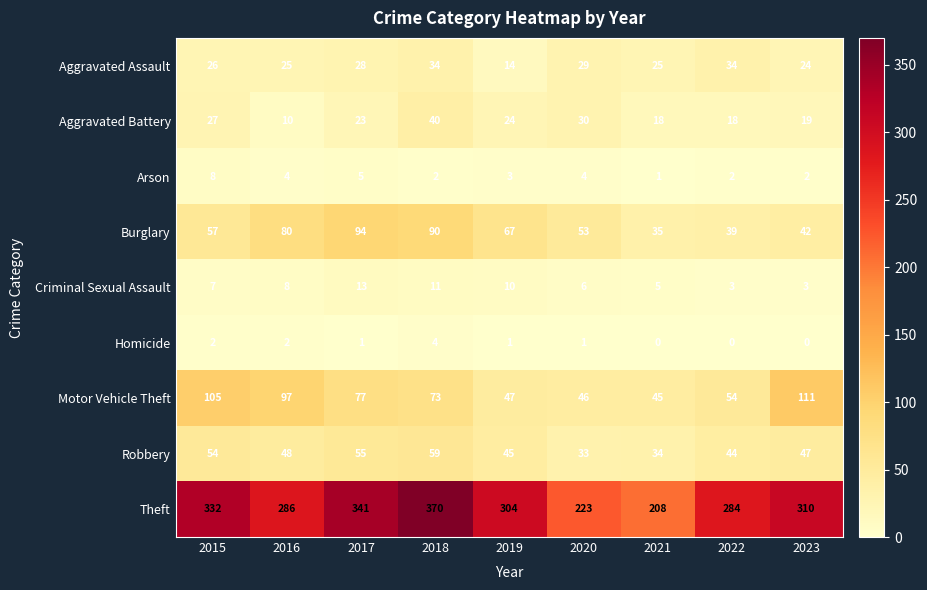

Which series has the largest total across all categories?

Theft